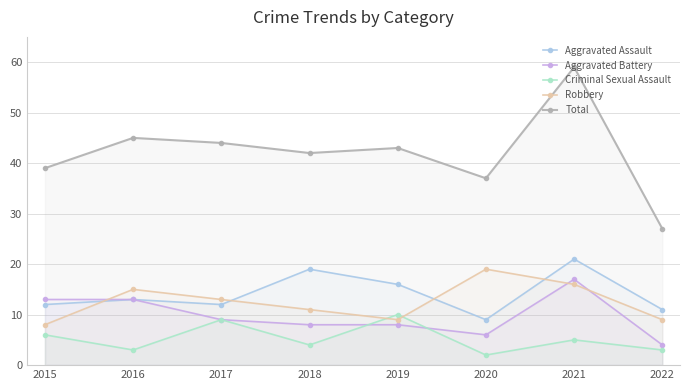

At which category is the sum across all series the highest?

2021